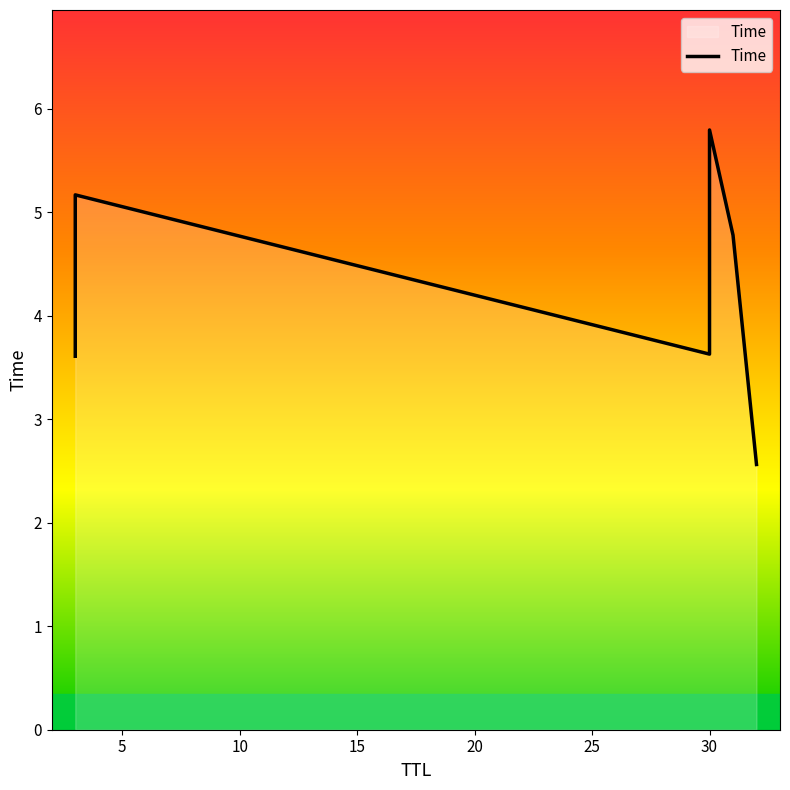

Rank the categories by value from lowest to highest.

32, 3, 30, 31, 3, 30